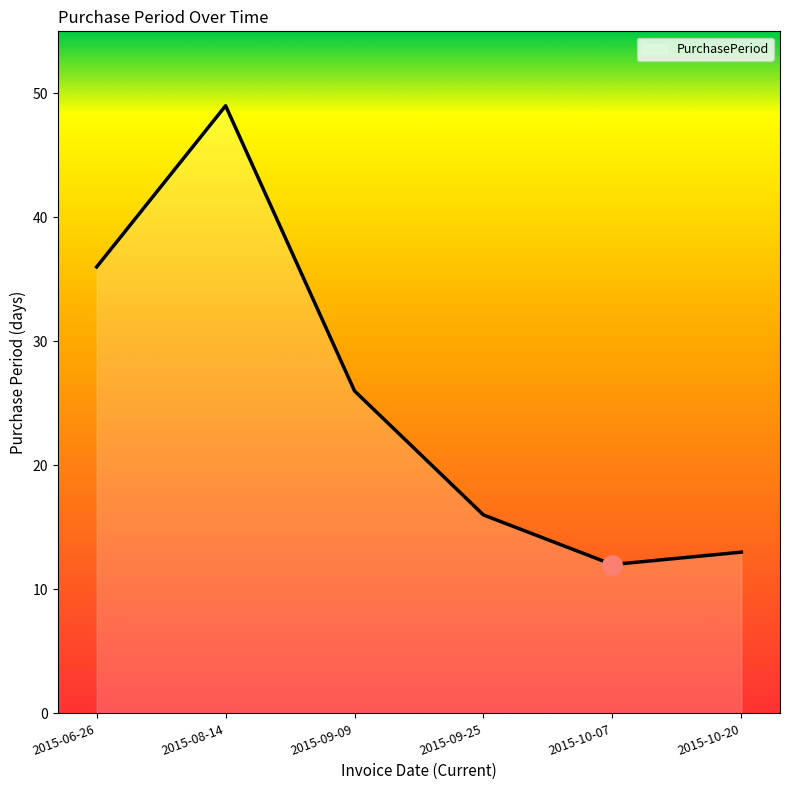

What is the sum of all values?

152